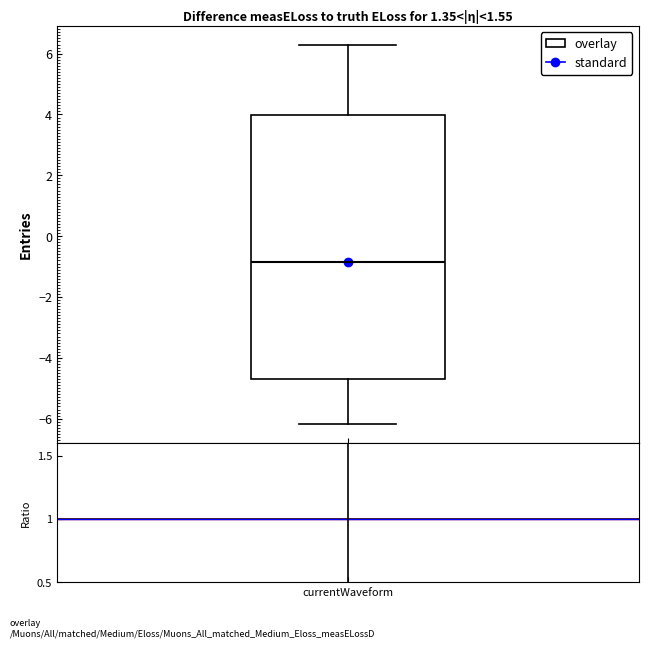

Read this box plot against the y-axis: the position of the median line, the range covered by the box, and the ends of both whiskers. The values are not printed on the chart, so give them approximately, as read against the axis.

median -0.8, box -4.6 to 4.0, whiskers -6.2 to 6.2